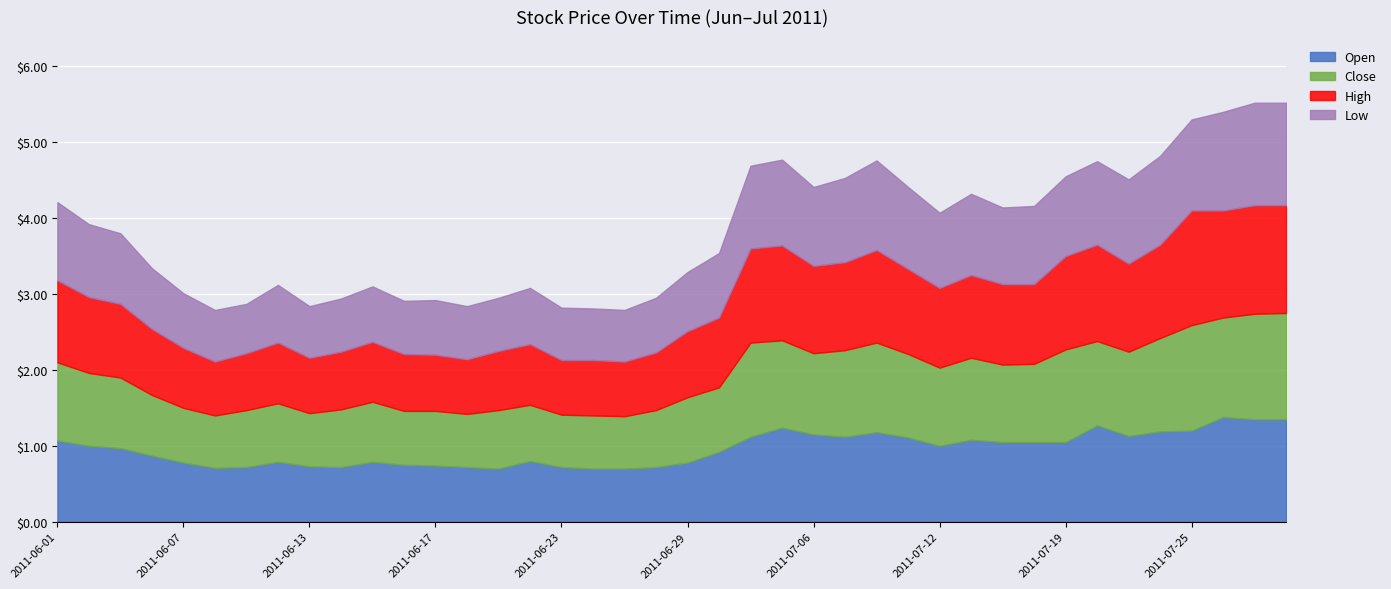

True or false: Low and Close cross at least once.

False